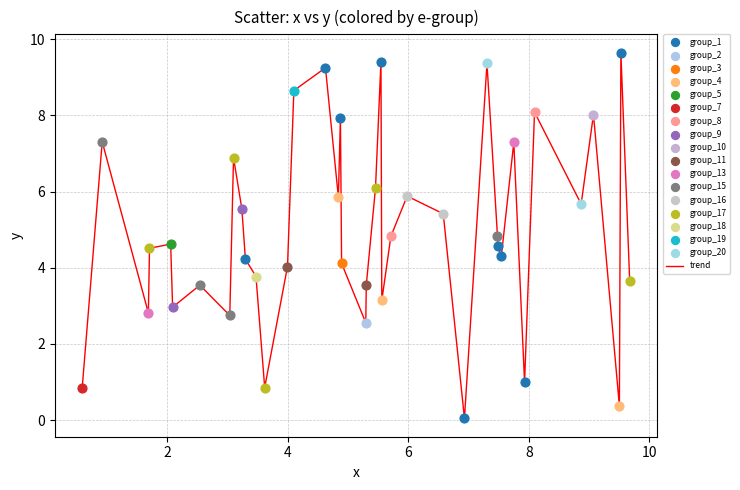

What is the difference between the maximum and minimum values?

9.6